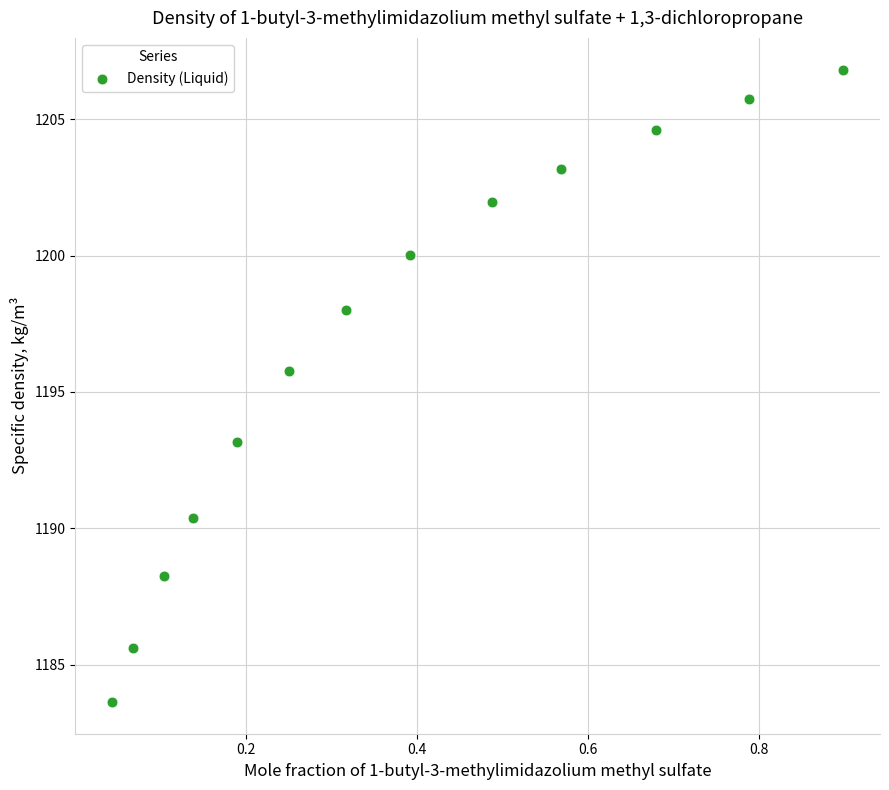

What Y value in the scatter plot is closest to 1195?

1195.8